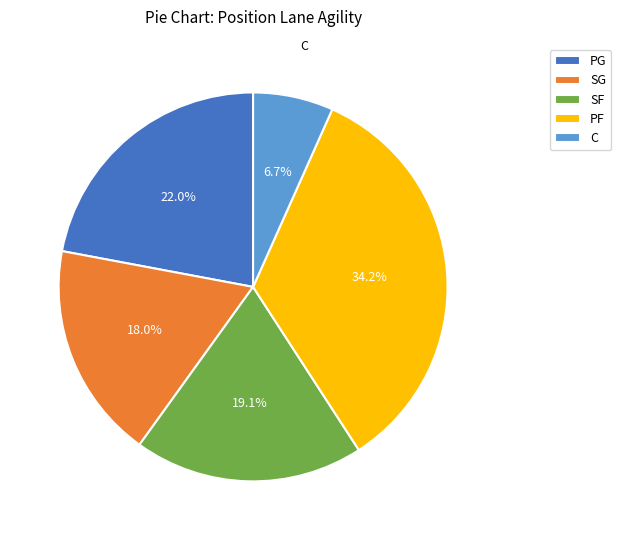

Is there a majority slice in this chart?

No